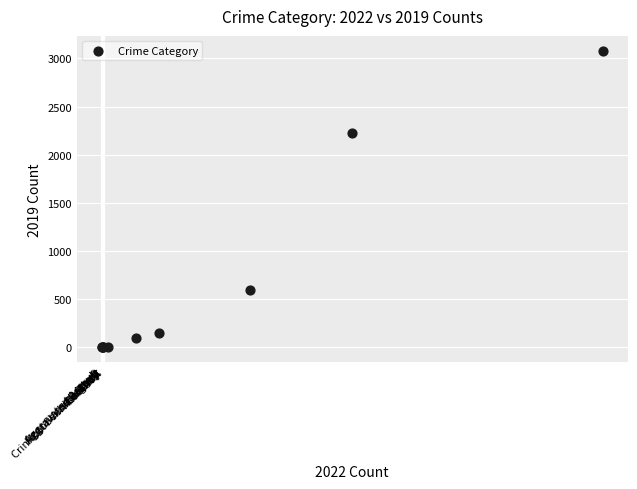

What Y value in the scatter plot is closest to 1540?

2230